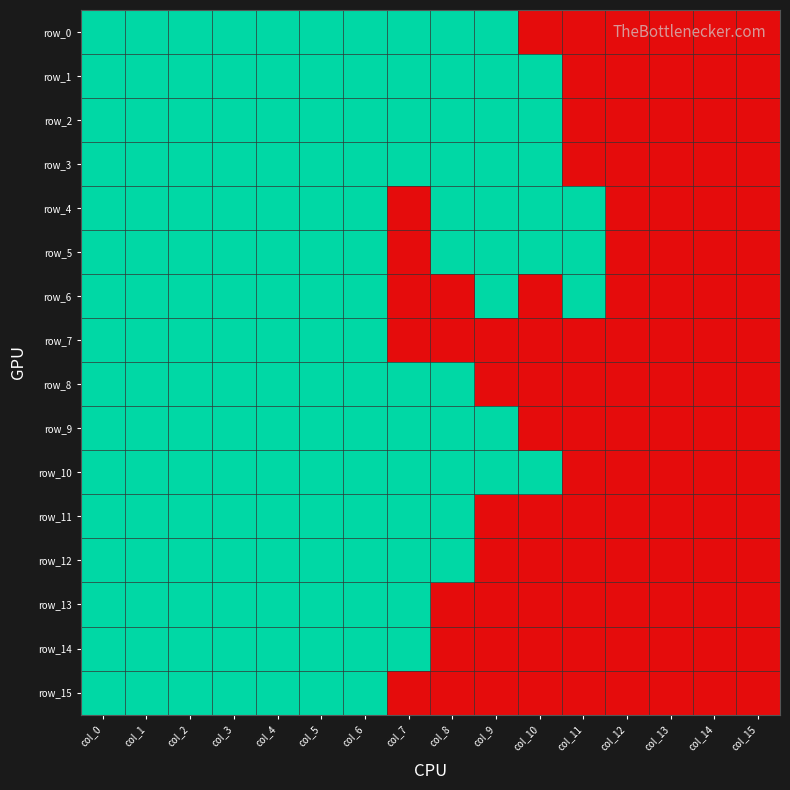

What is the difference between the row_3 values at col_15 and col_1?

1